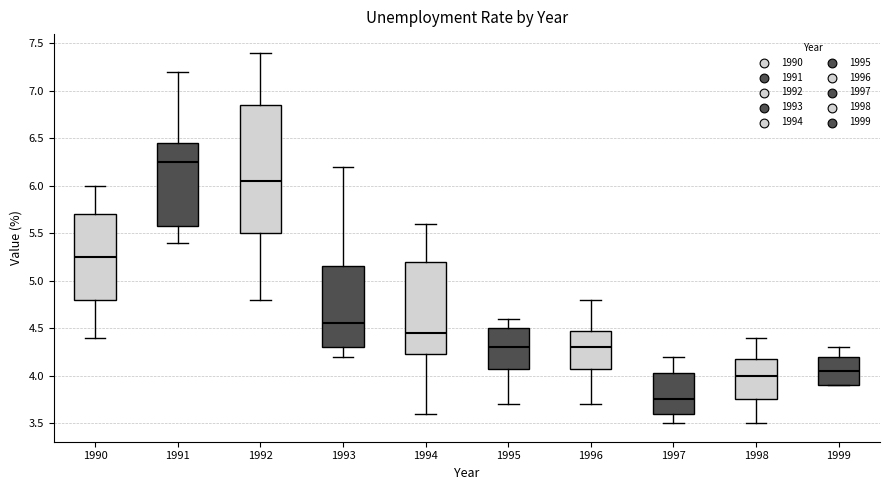

Where does the upper whisker of the box at x = 1990 end on the y-axis? The values are not printed on the chart, so give them approximately, as read against the axis.

6.00